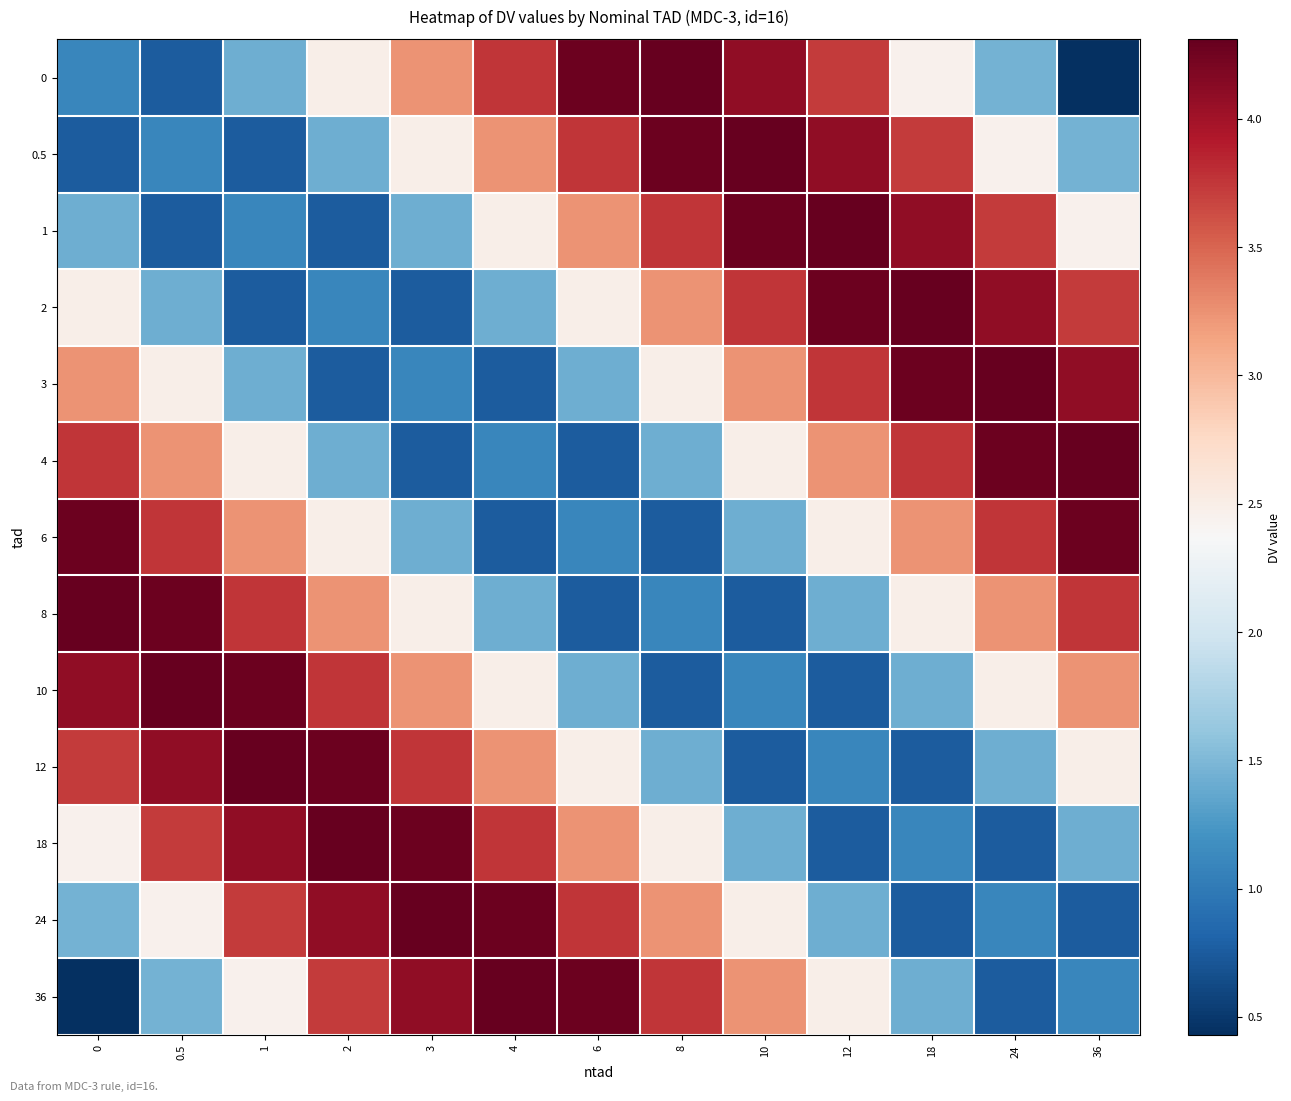

At which category is the sum across all series the highest?

0.5